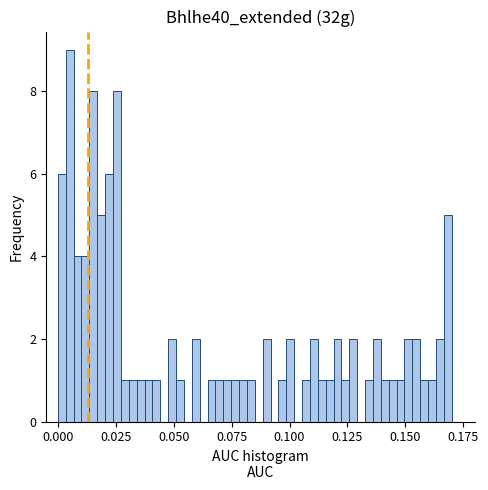

Around what value on the x-axis is the tallest bar? Give the approximate position of its centre, as read against the axis.

0.005